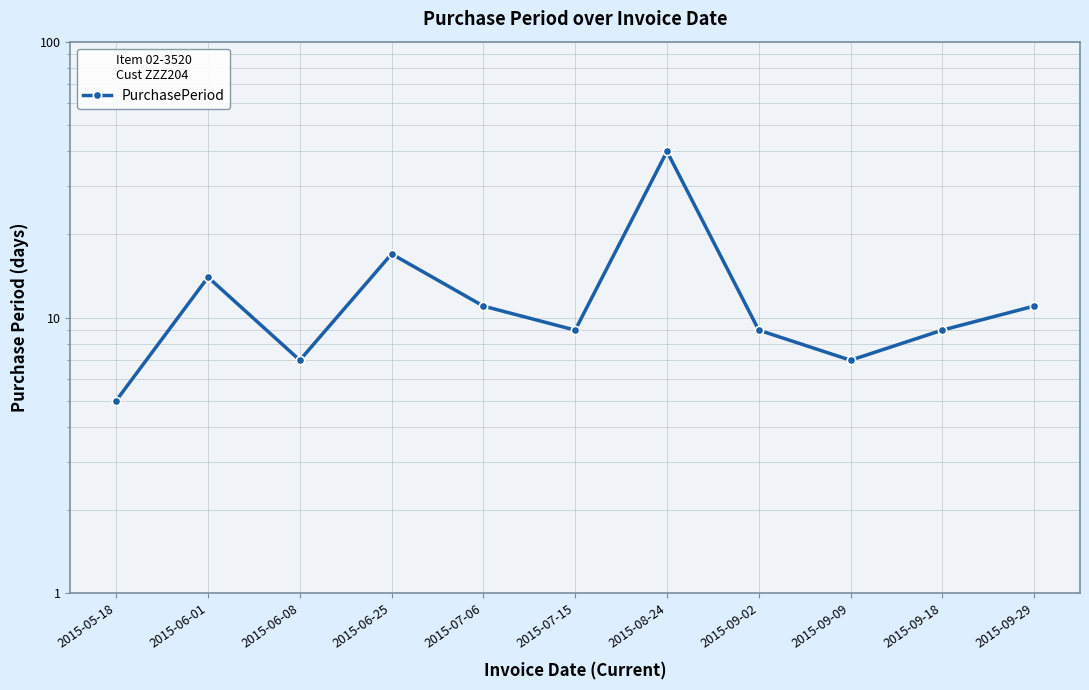

Where does the data first go above 9?

2015-06-01